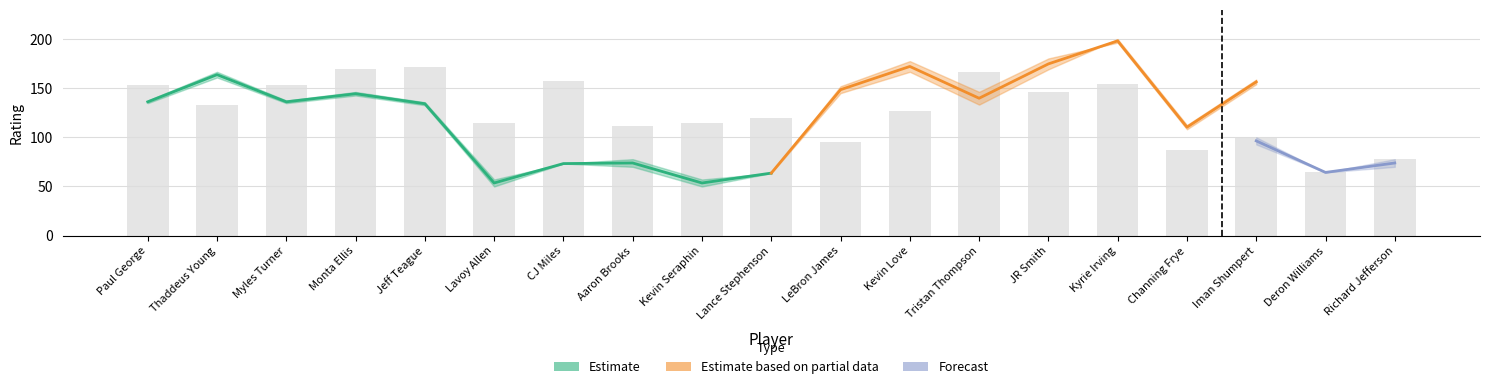

The value of OFF_RATING at JR Smith is 169.2. True or false?

True